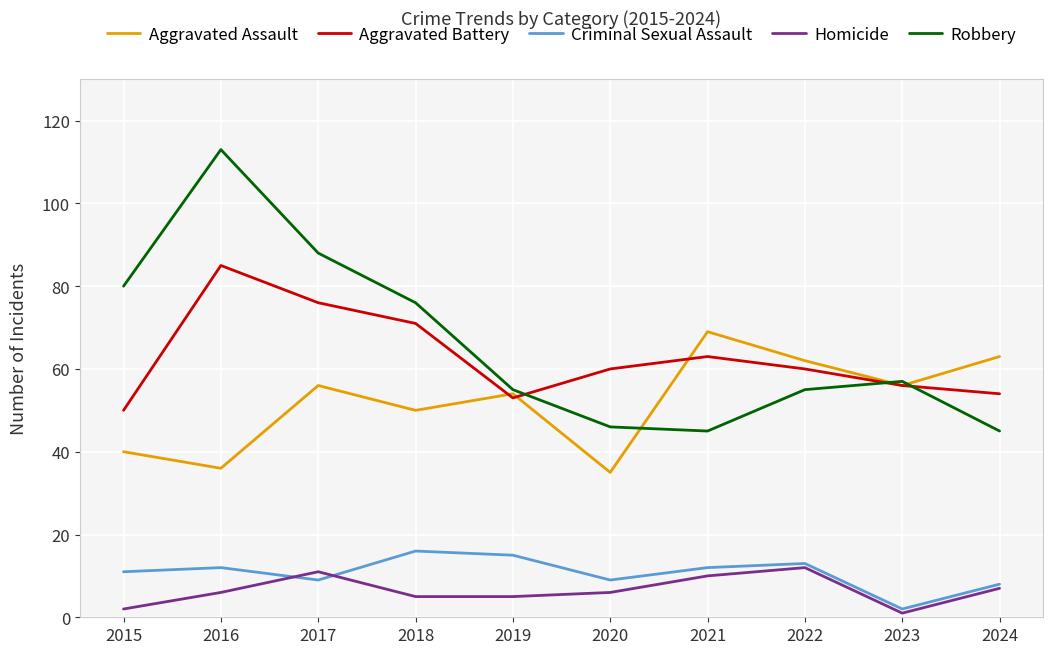

What is the sum of all Homicide values?

65